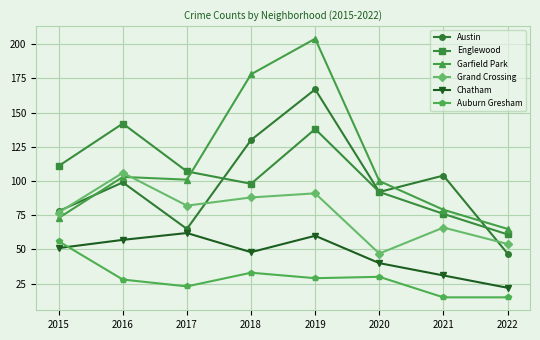

Count the number of data series in this chart.

6